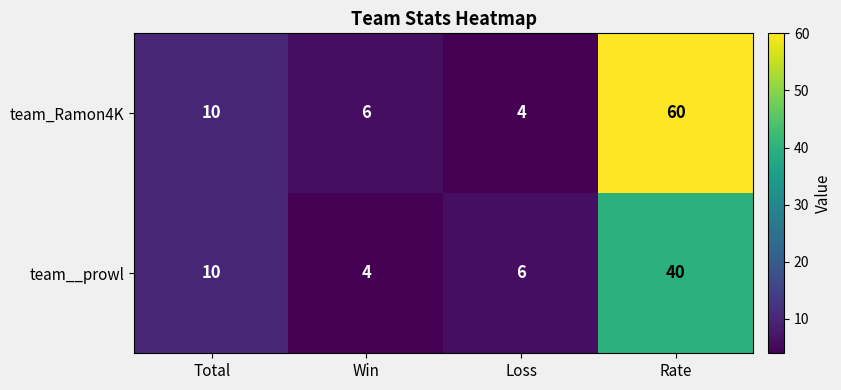

What is the difference between the highest and lowest values at Rate?

20